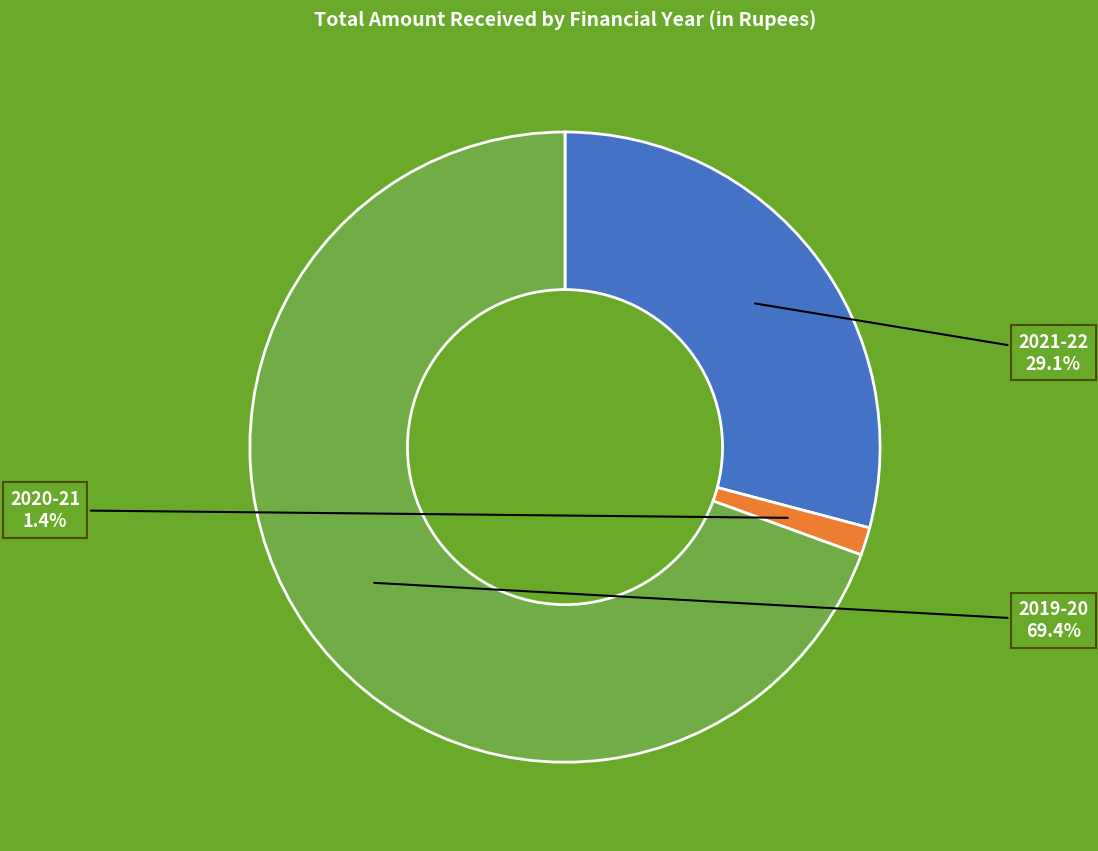

Does 2021-22 account for over 50% of the chart?

No